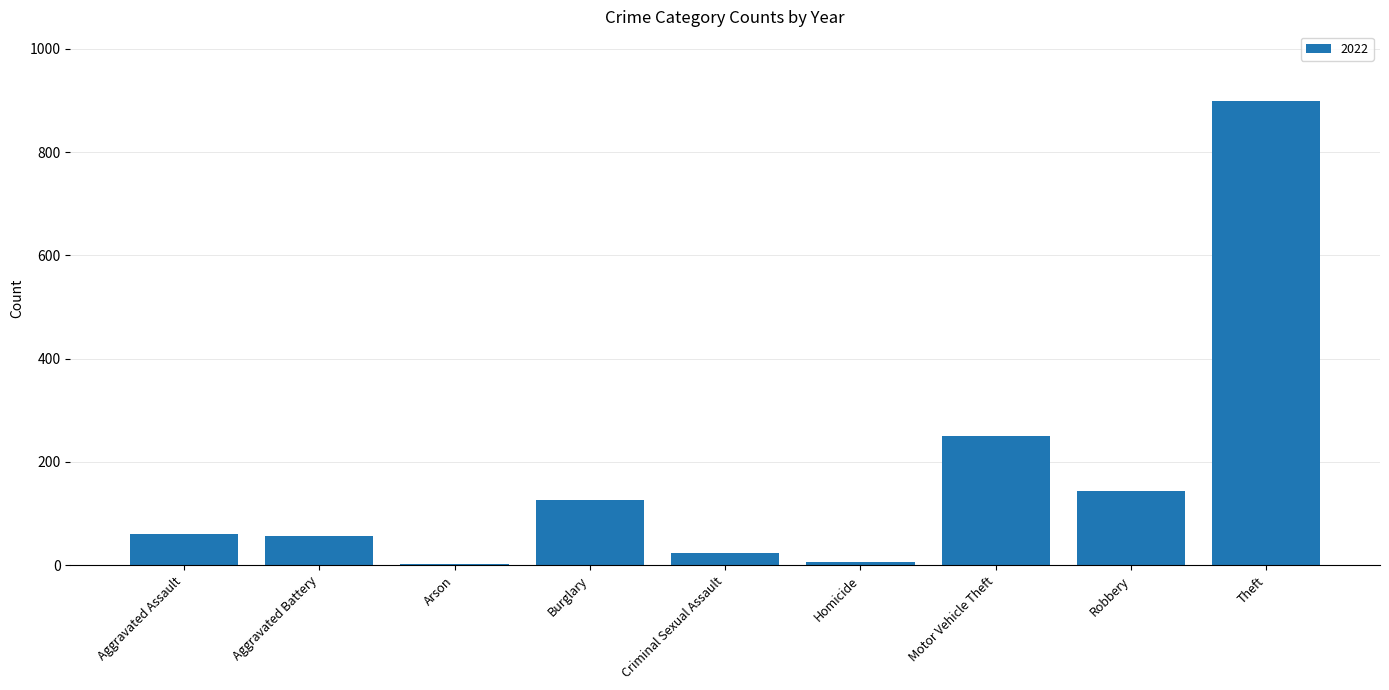

What is the maximum value shown in the chart?

899